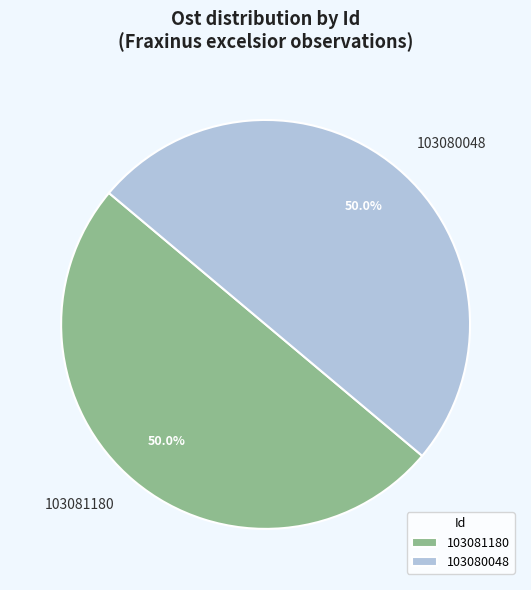

Approximately how many times larger is the value at 103080048 compared to 103081180?

1.0